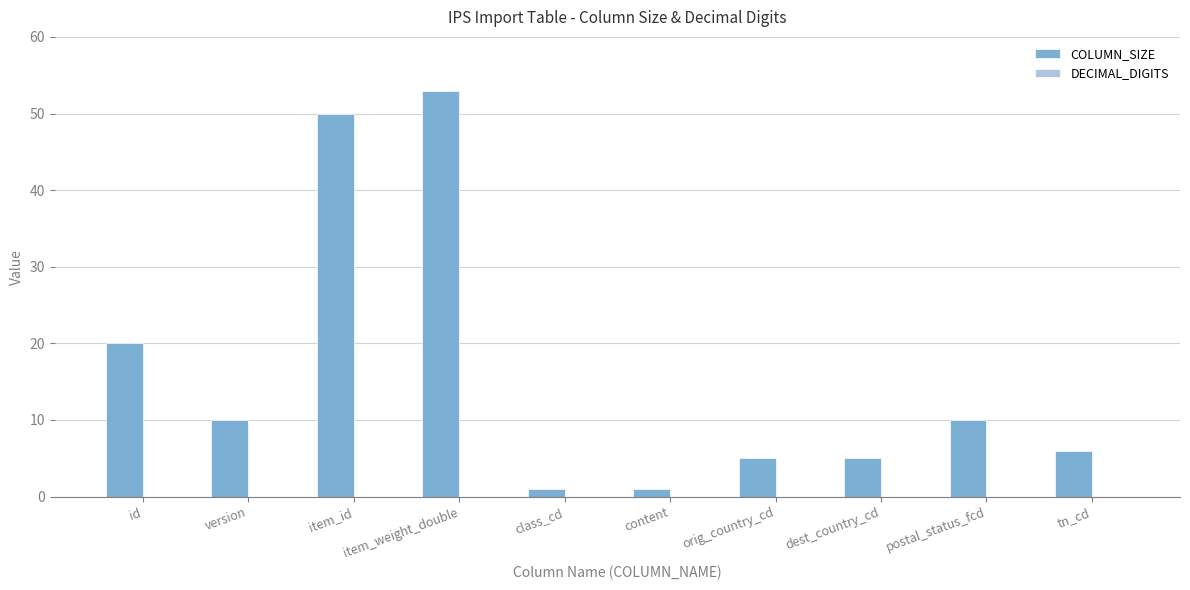

What is the value of the 4th bar from the left?

53